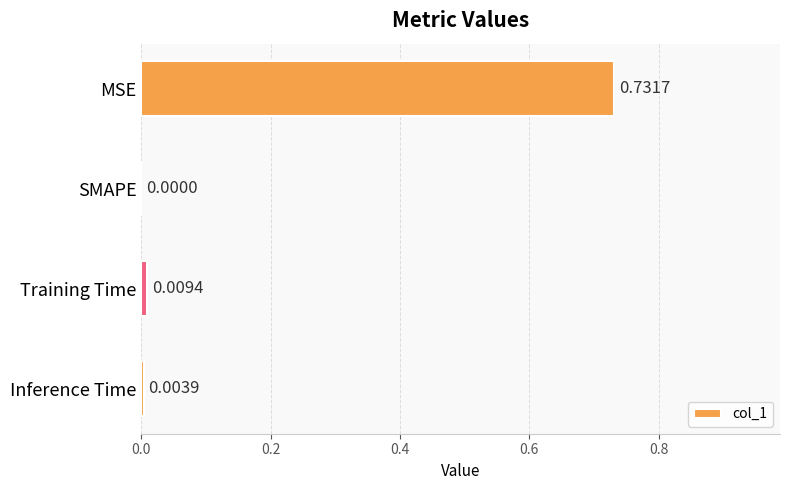

What is the change in value from MSE to Inference Time?

-0.7